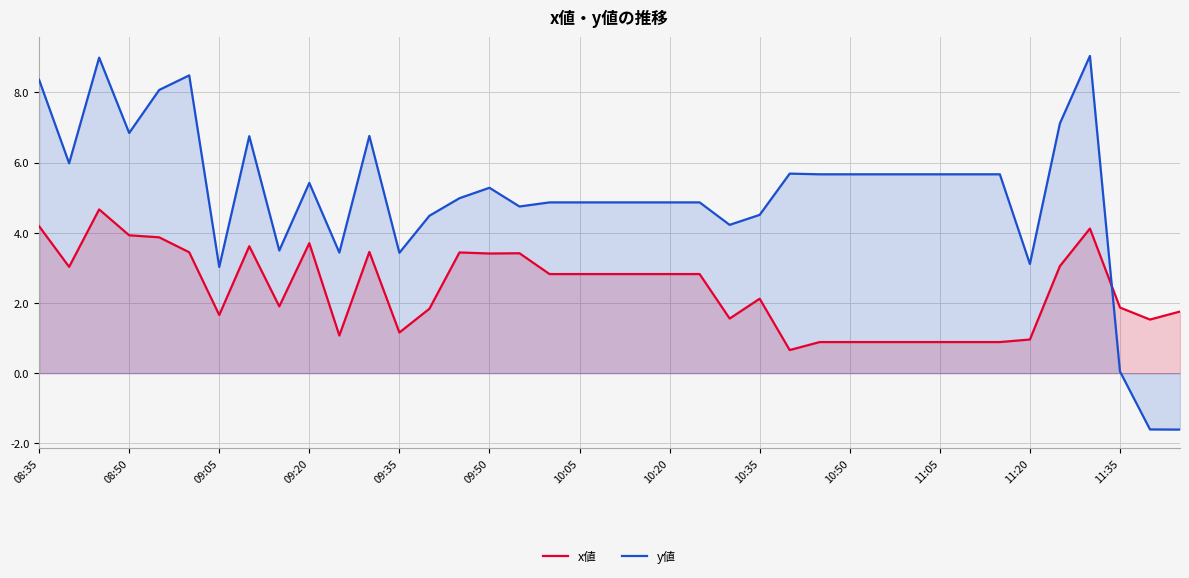

Count the number of categories in the chart.

39